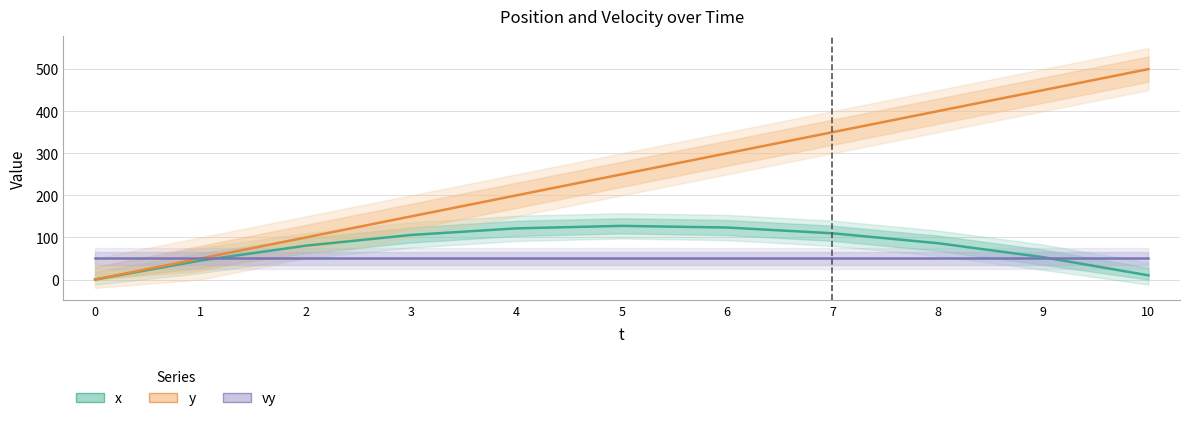

Is the value of y at 4 greater than the value of x at 2?

Yes